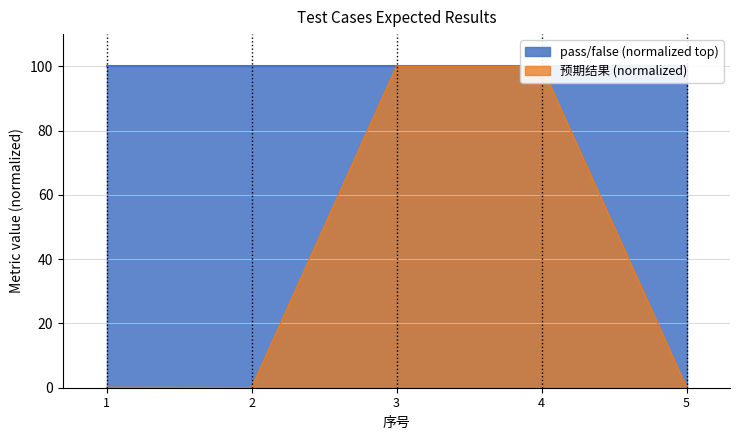

What is the difference between the values at 4 and 1?

99.9